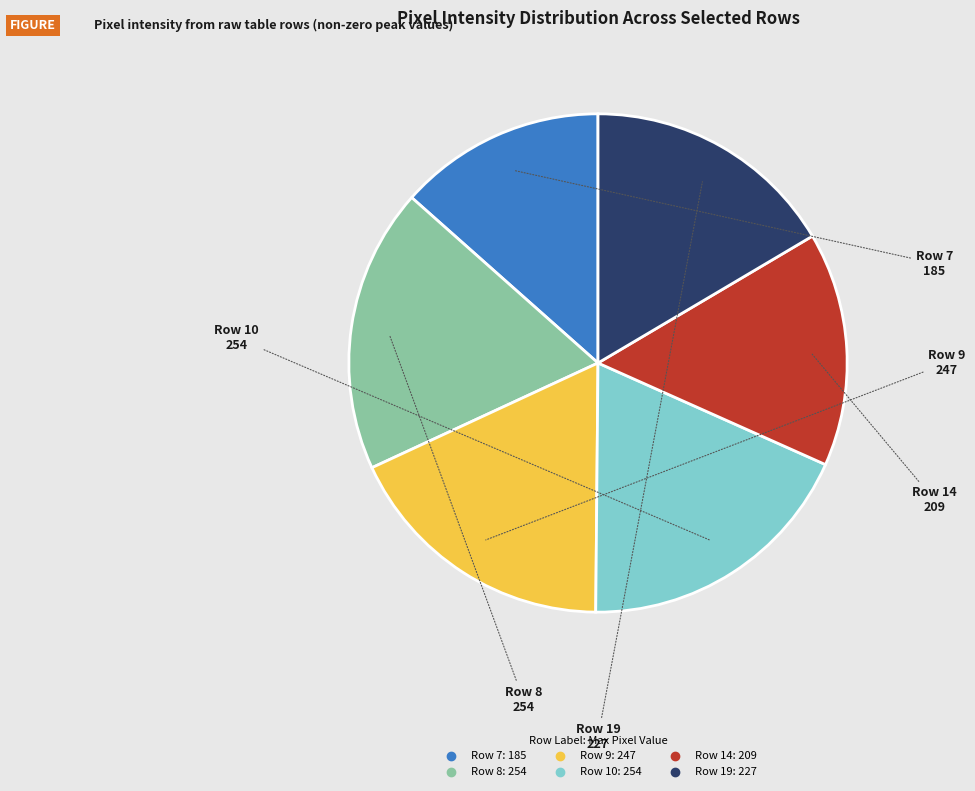

What is the smallest slice in the pie chart?

Row 7